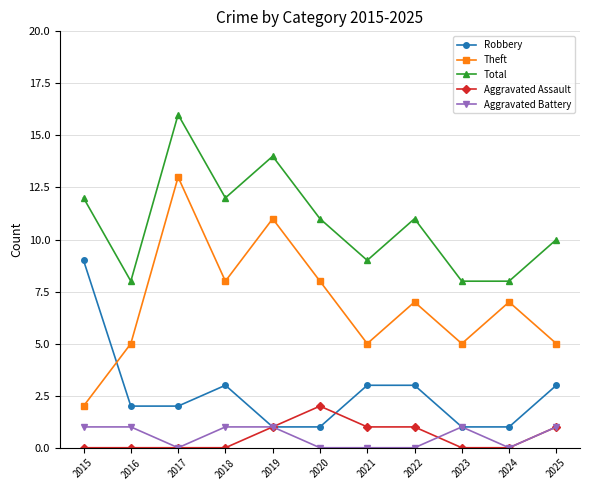

What is the difference between the second highest and second lowest values in the Total series?

6